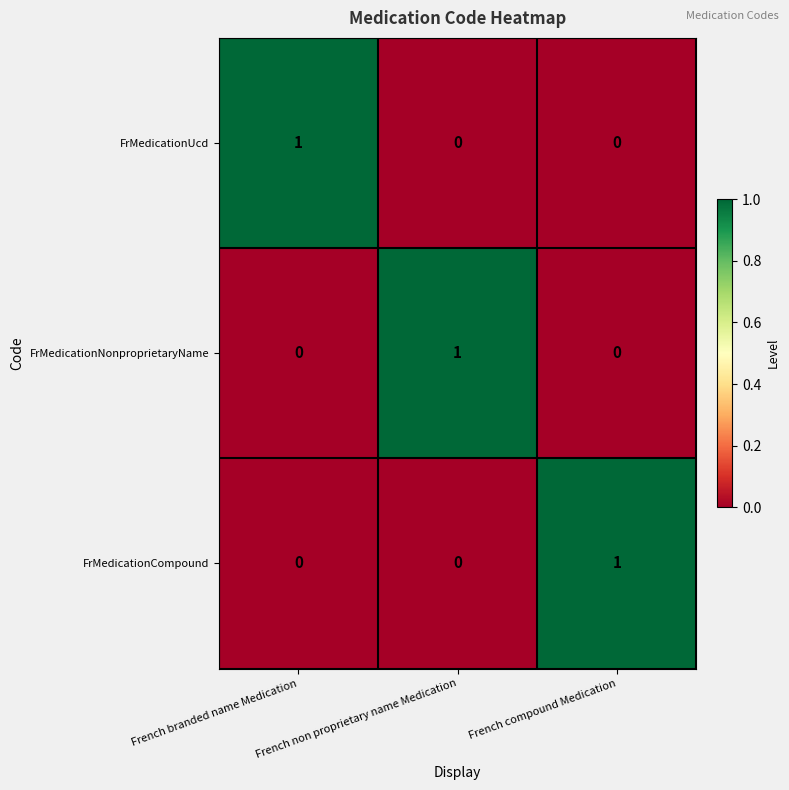

Is it true that FrMedicationNonproprietaryName equals 1 at French non proprietary name Medication?

True